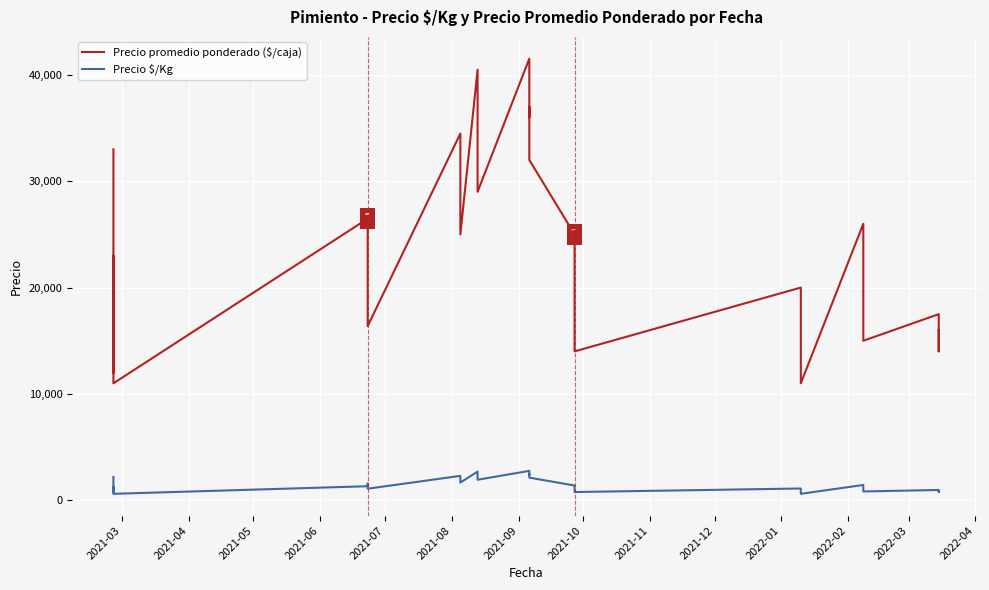

Is the value of Precio promedio ponderado ($/caja) at 33 greater than the value of Precio $/Kg at 27?

Yes